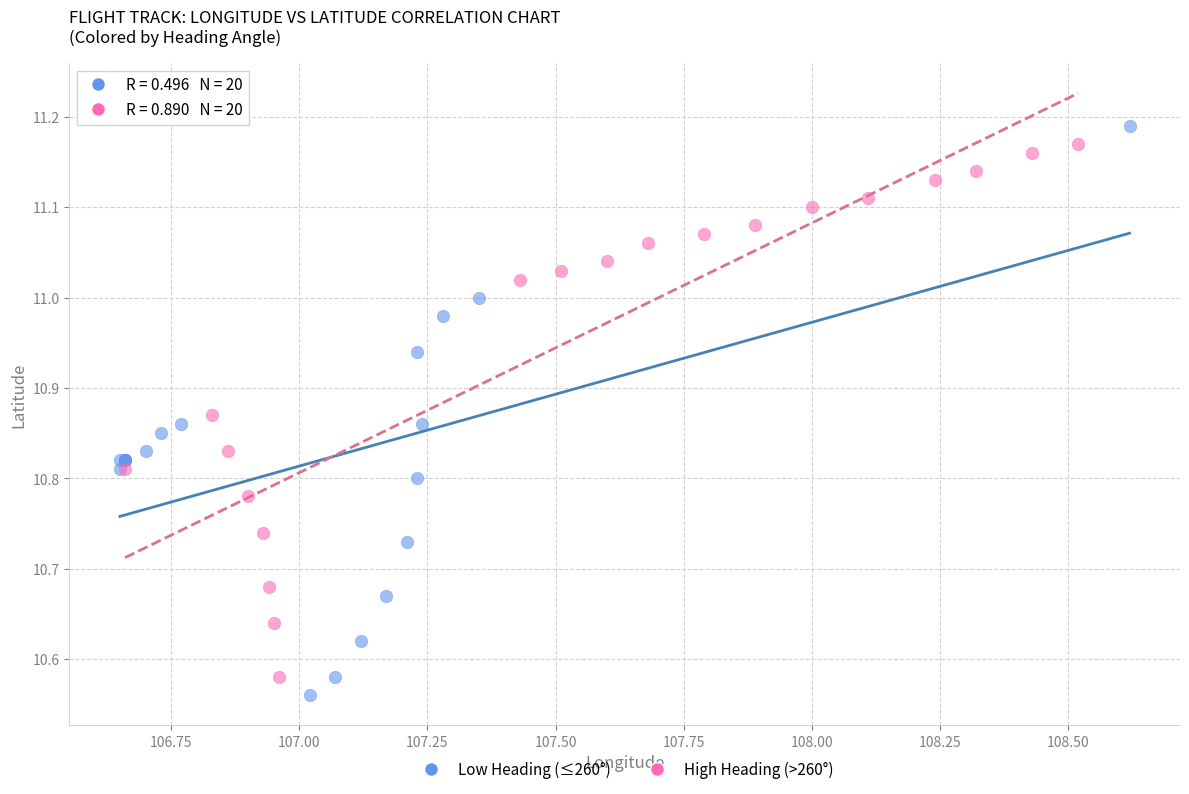

Which series has the largest Y range (max minus min)?

Low Heading (≤260°)